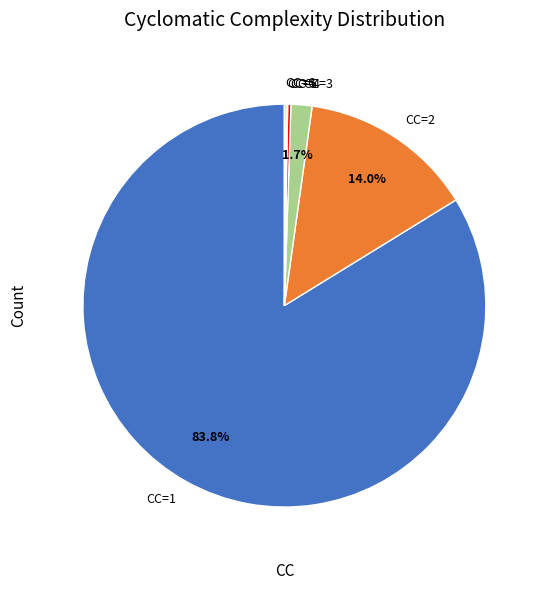

What portion of the pie excludes CC=2?

86.0%